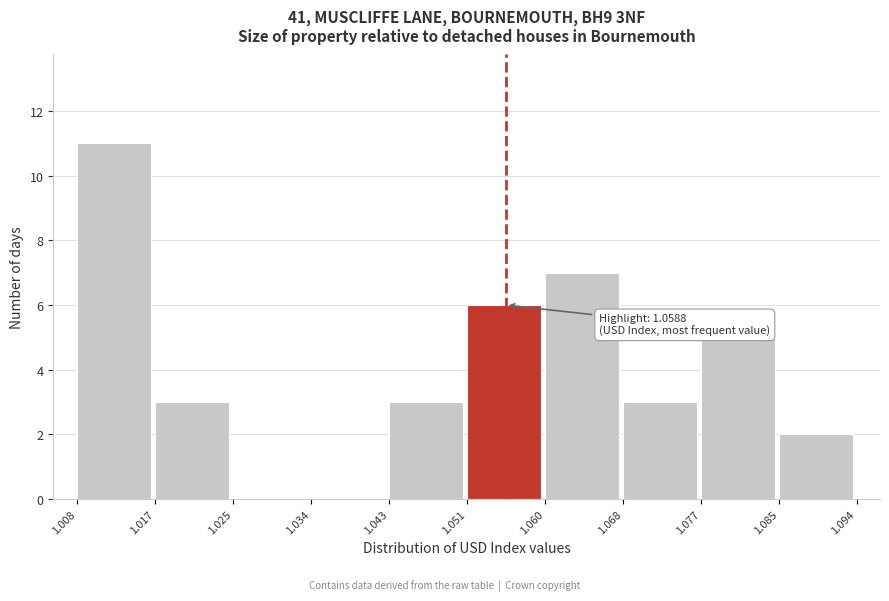

Over which range of the x-axis is the bar tallest?

1.008 to 1.017